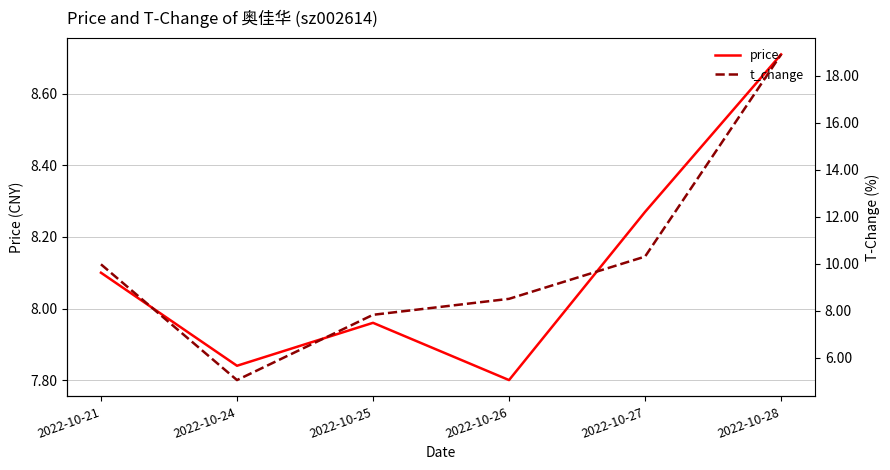

Which series has the largest range (max minus min)?

t_change